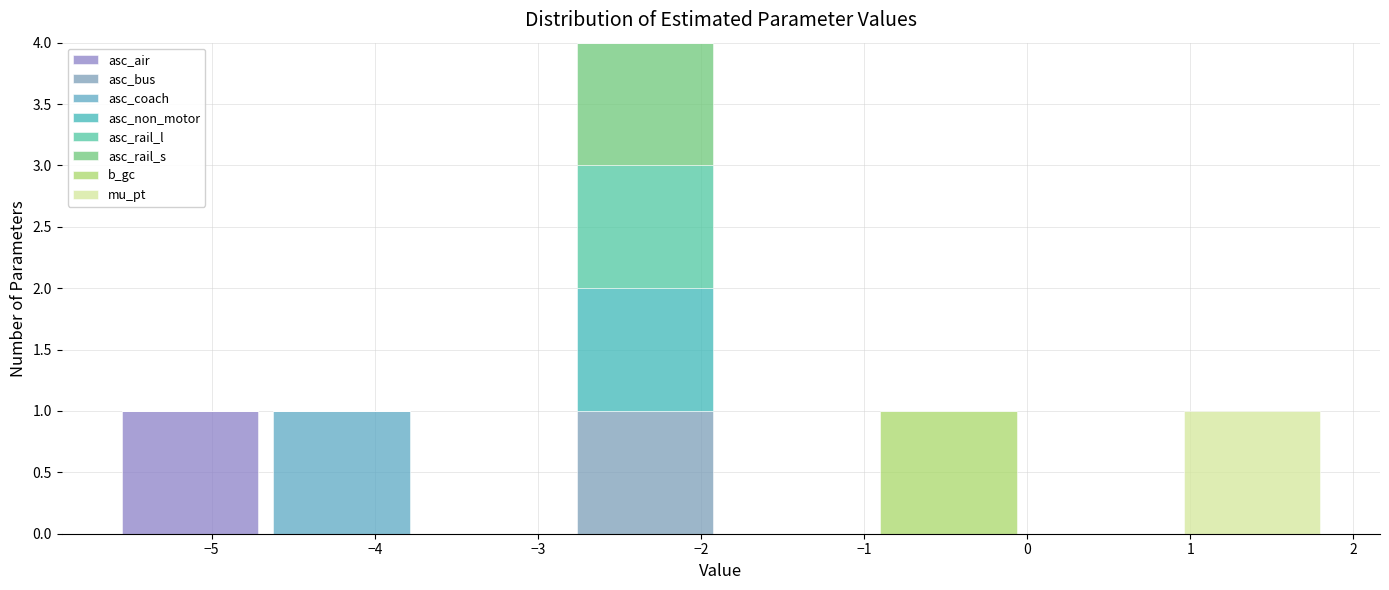

Which range on the x-axis has the tallest stacked bar (by total height)?

-2.8 to -1.9